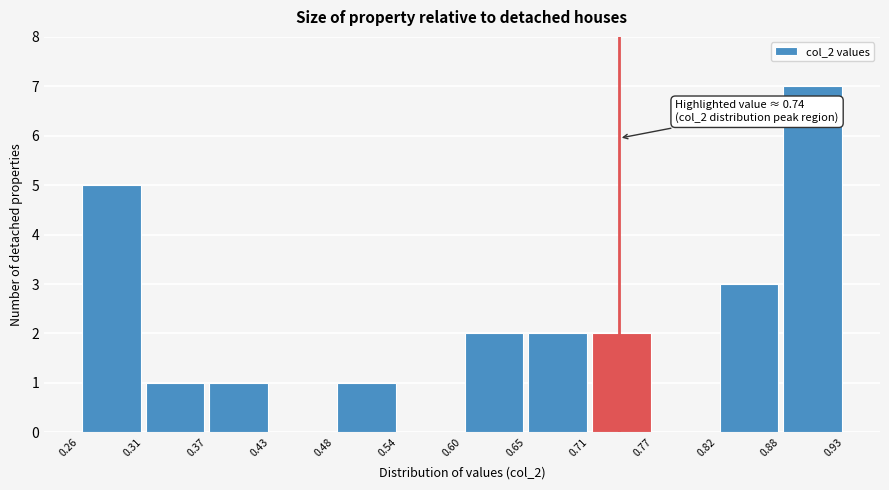

Over which range of the x-axis is the bar tallest?

0.88 to 0.93